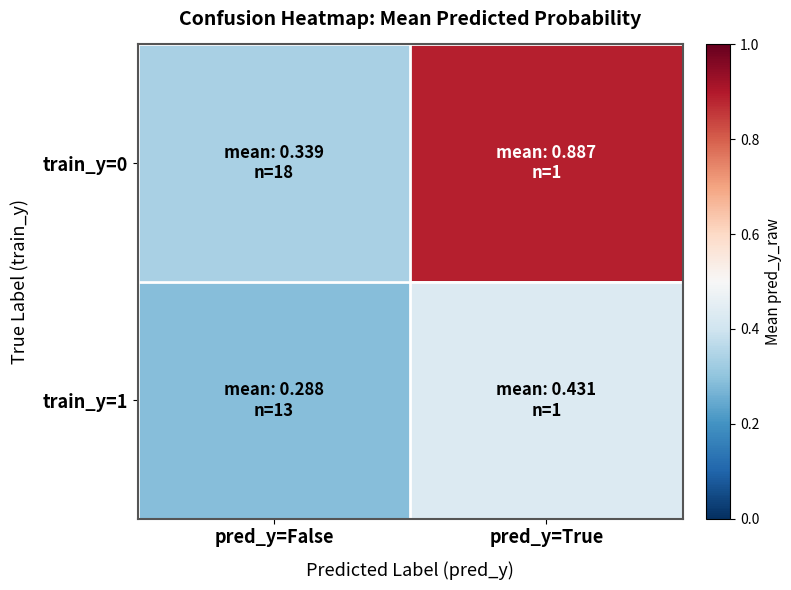

What is the difference between the highest and lowest values at pred_y=True?

0.5